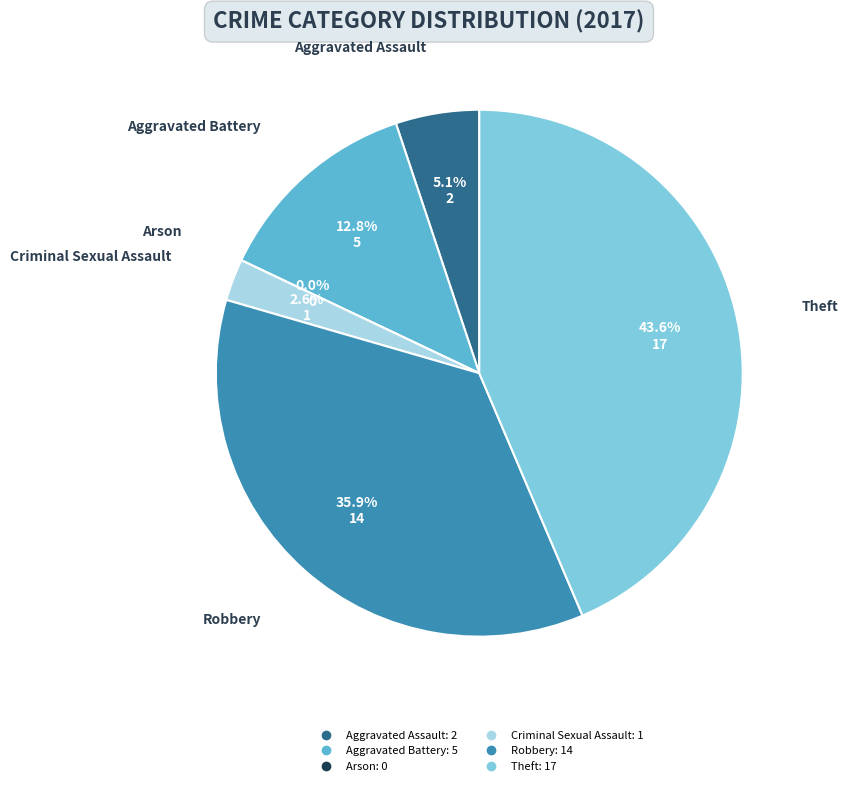

To the nearest percent, what is the average slice percentage?

17%